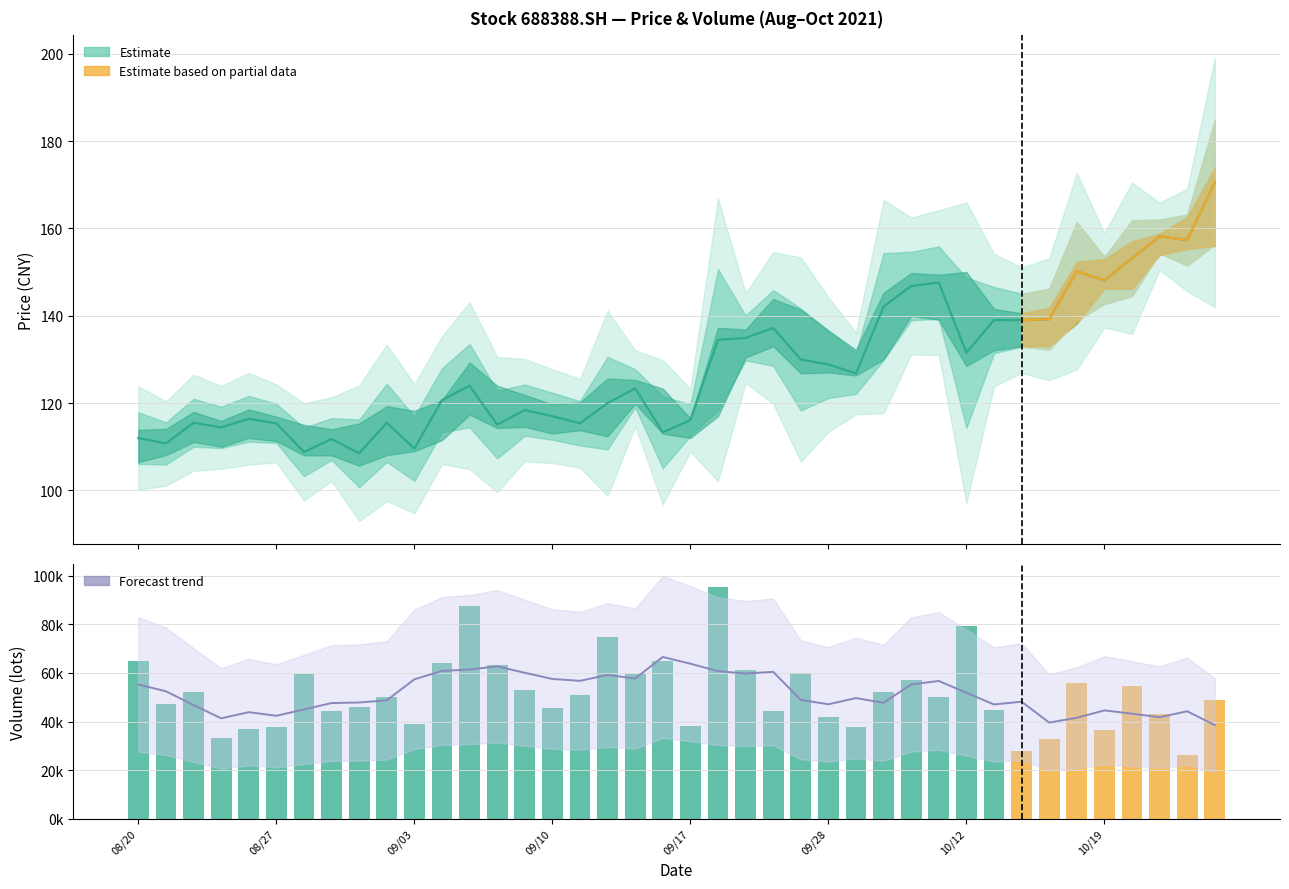

True or false: vol has a value of 27726.6 at 32.

True